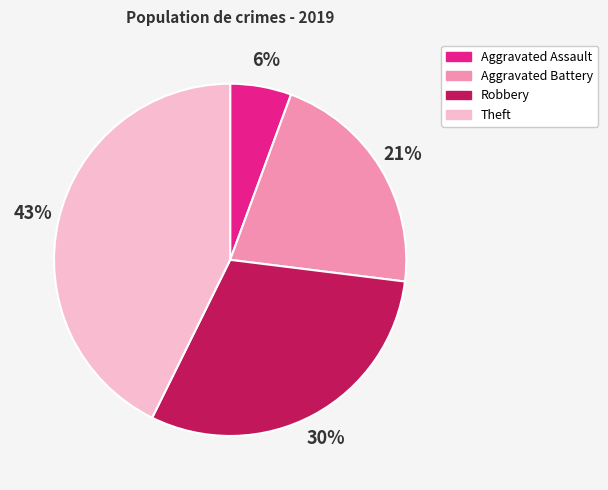

Approximately how many times larger is the value at Theft compared to Robbery?

1.4